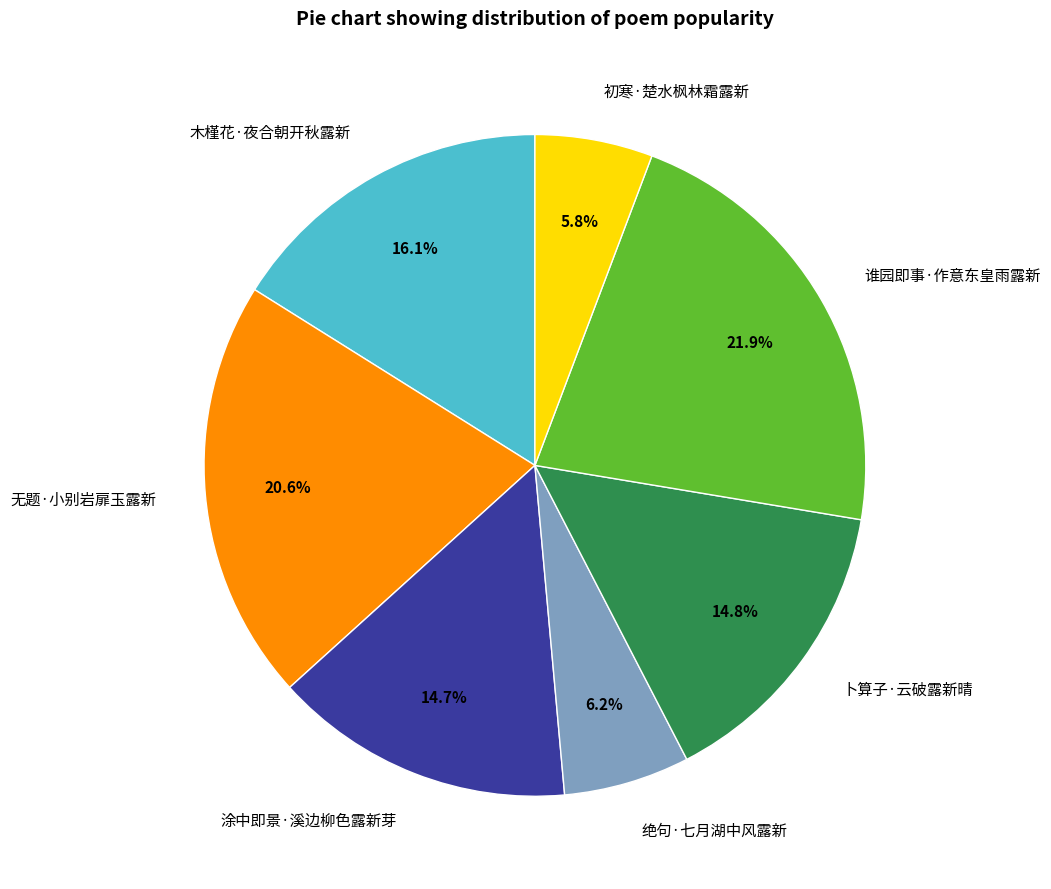

How much of the chart is everything except 无题·小别岩扉玉露新?

79.4%